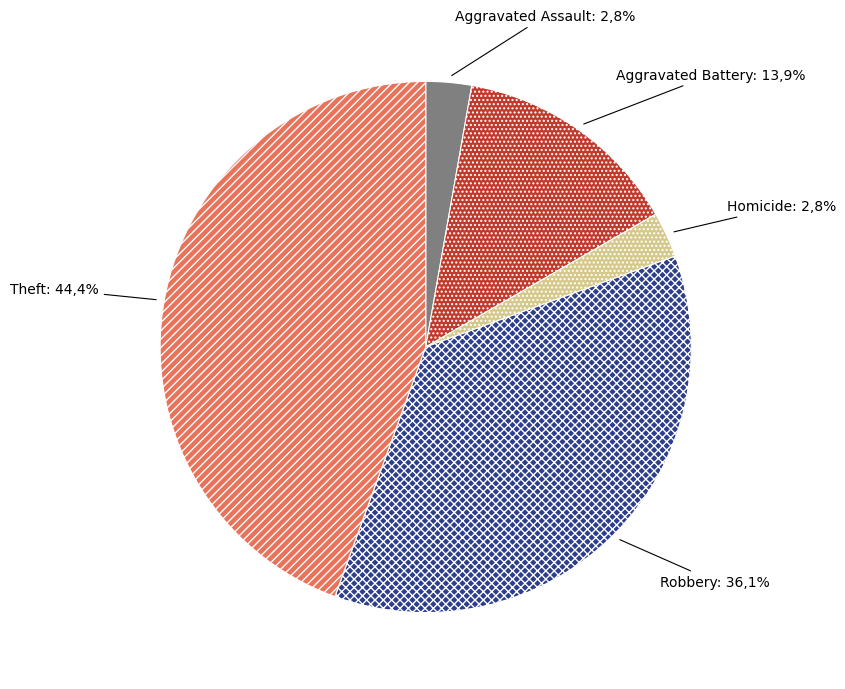

To the nearest percent, what portion does Aggravated Assault represent?

3%